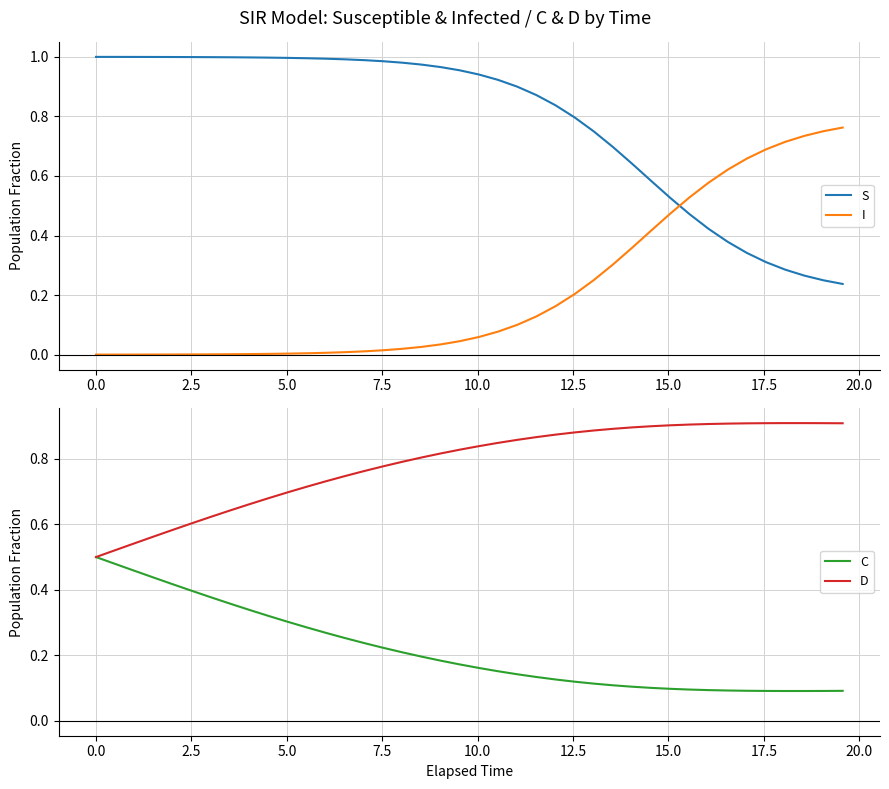

True or false: I and S cross at least once.

True